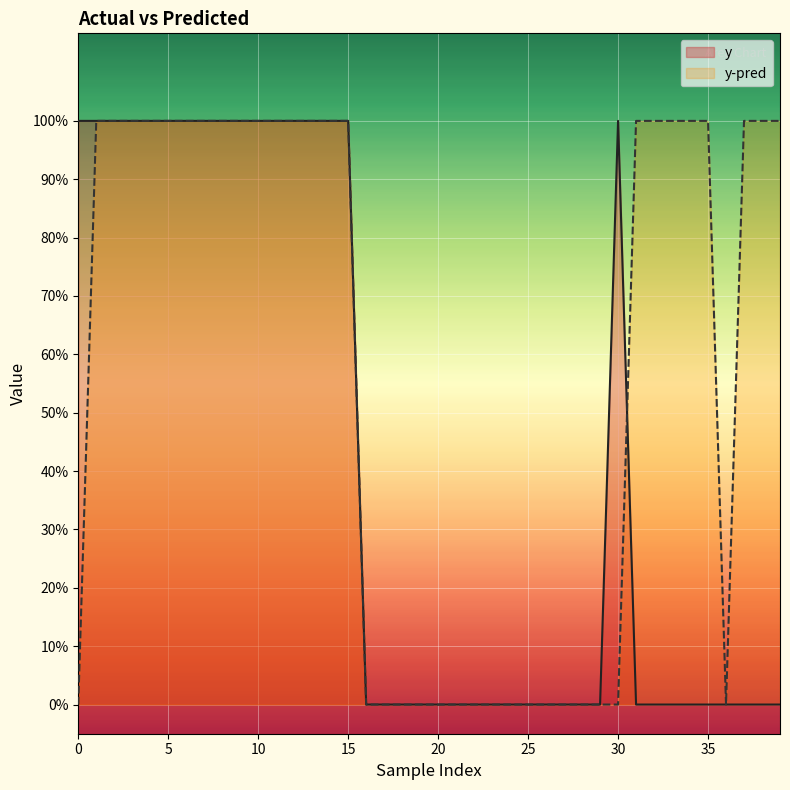

Between 23 and 17, which is larger?

23